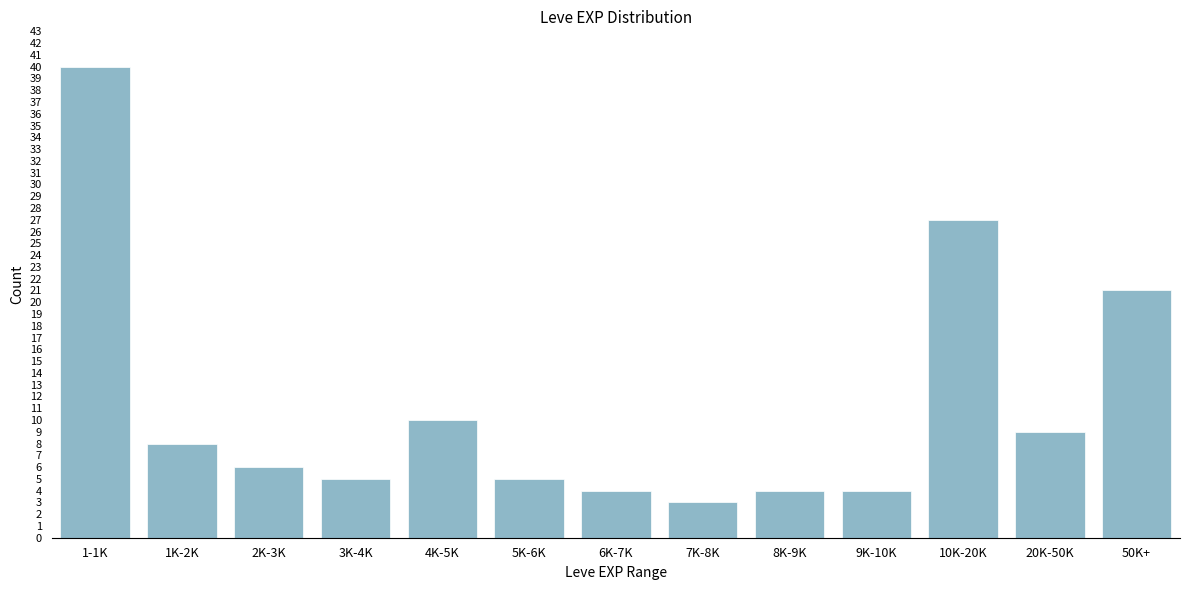

Reading right to left, list all the values displayed in this chart.

21	9	27	4	4	3	4	5	10	5	6	8	40